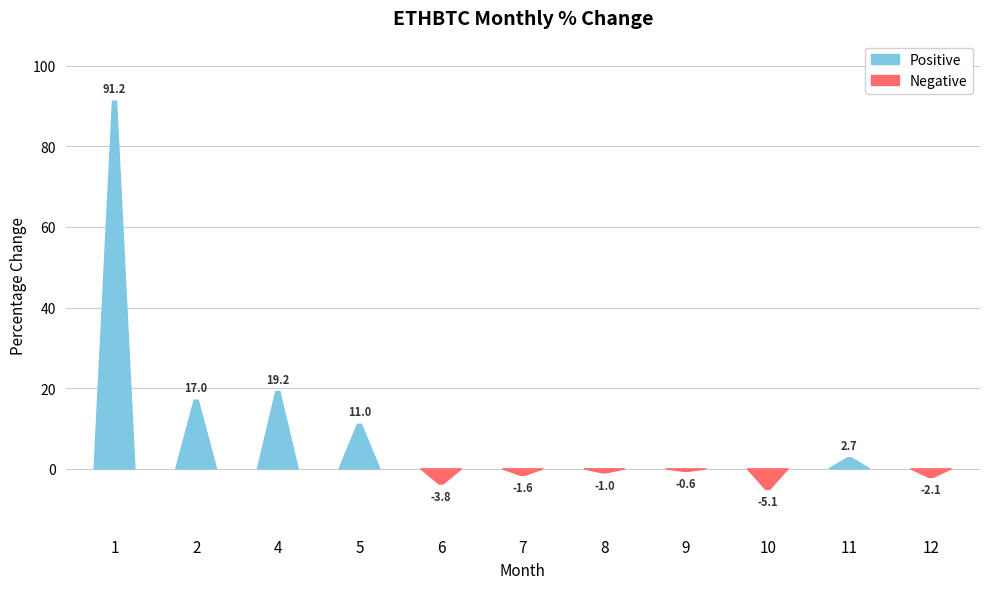

What is the change in value from 2 to 12?

-19.2